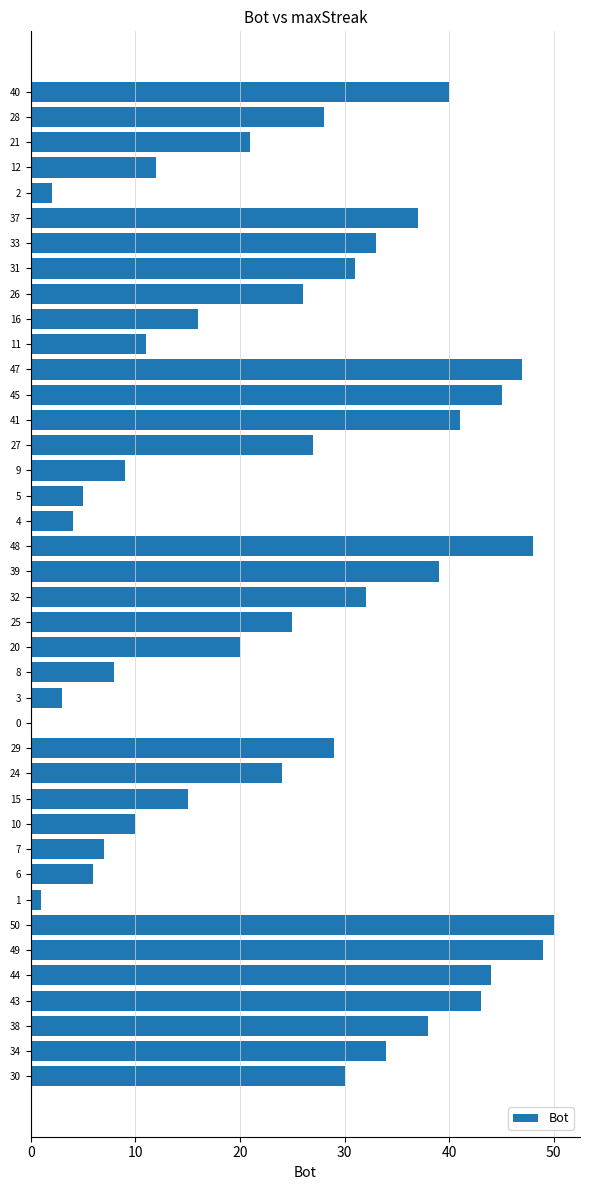

What is the change in value from 45 to 7?

-38